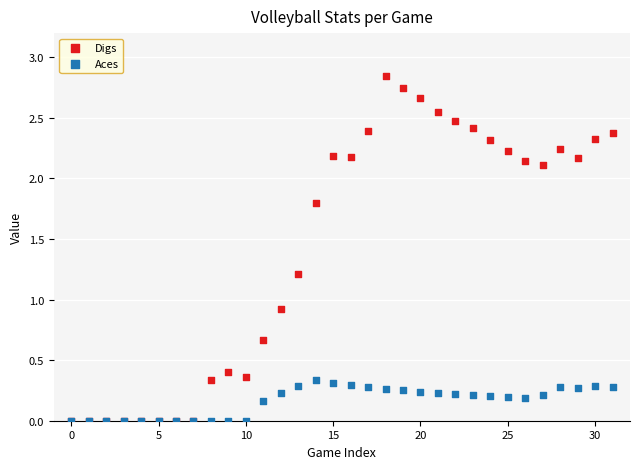

Across all series, what Y value is closest to 1?

0.9